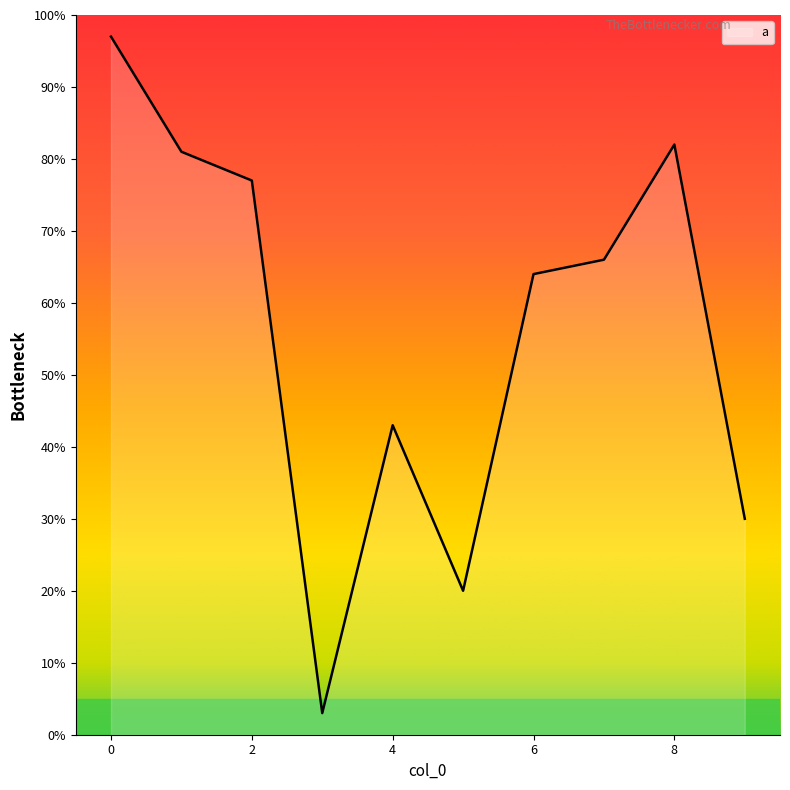

What is the difference between the maximum and minimum values?

94